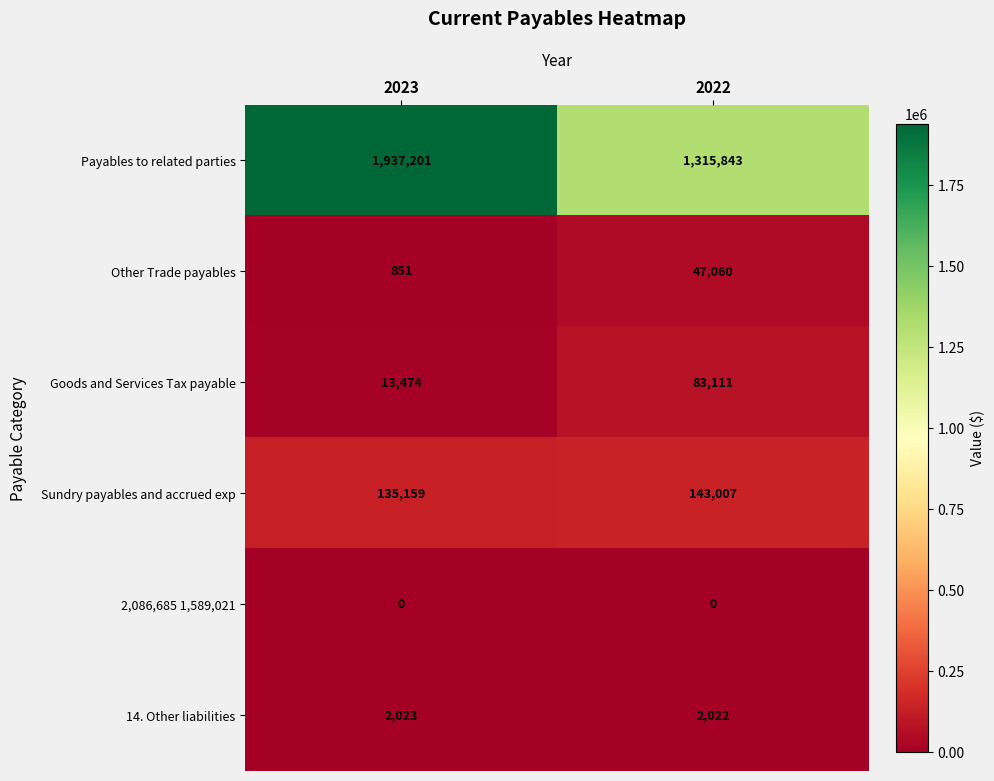

At how many categories does at least one series exceed 957833?

2